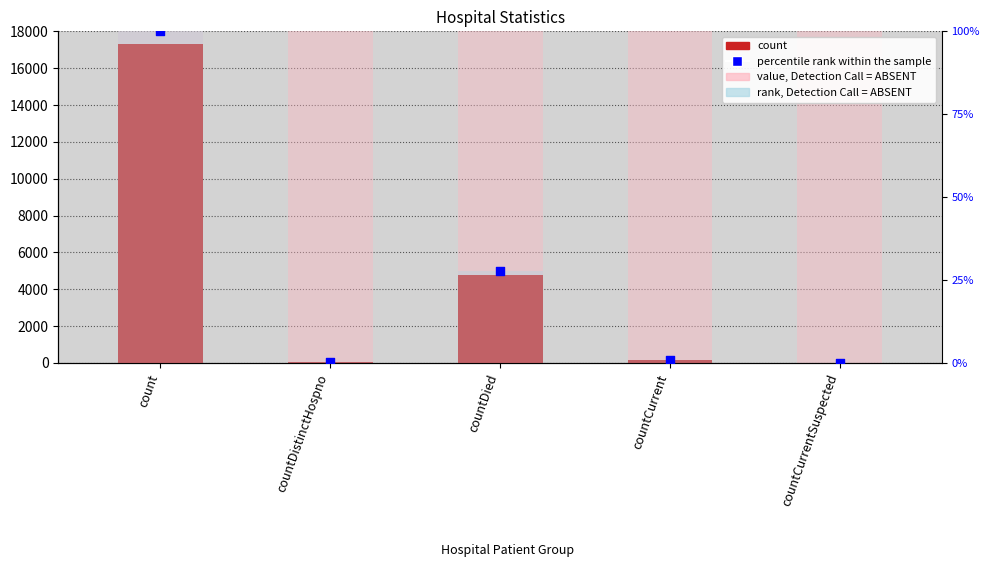

What is the ratio of the value at countCurrent to the value at countDistinctHospno?

2.7